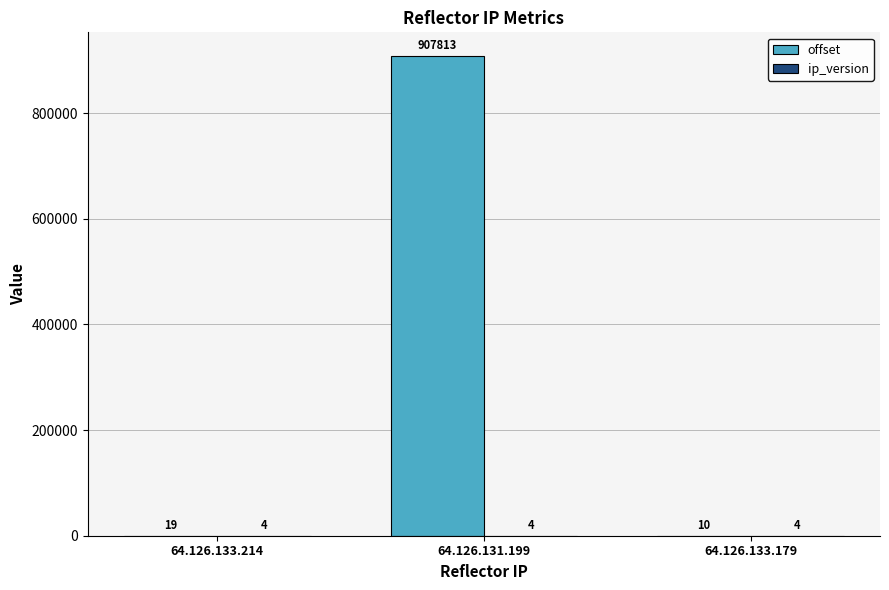

True or false: offset has a value of 907813 at 64.126.131.199.

True